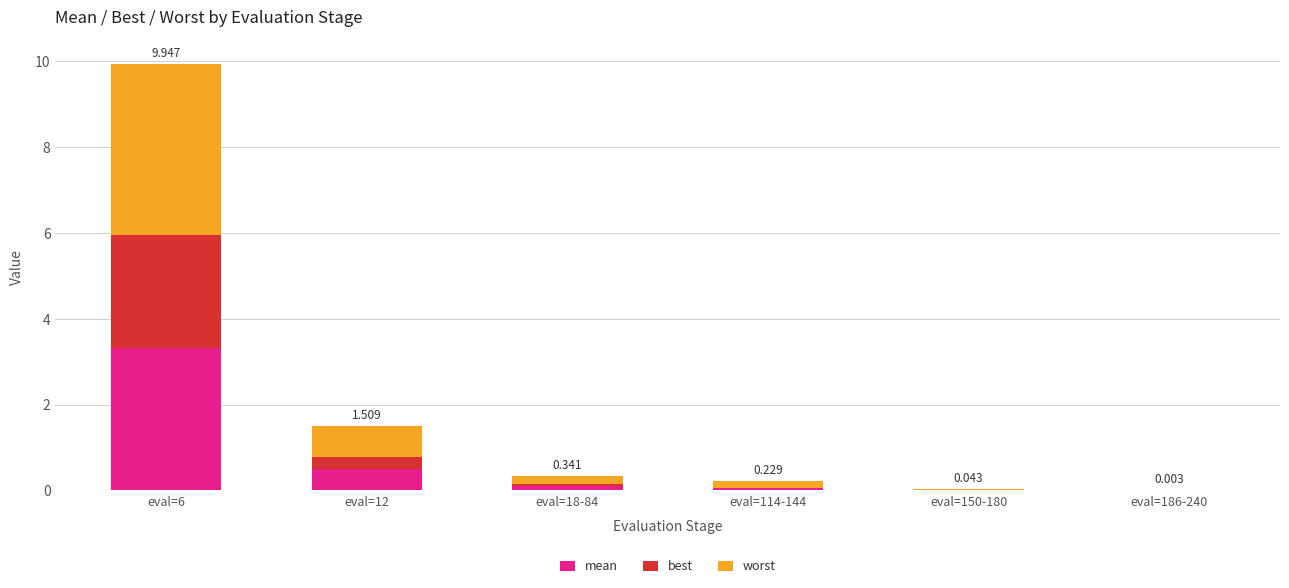

What are all the series names shown in the legend?

mean, best, worst